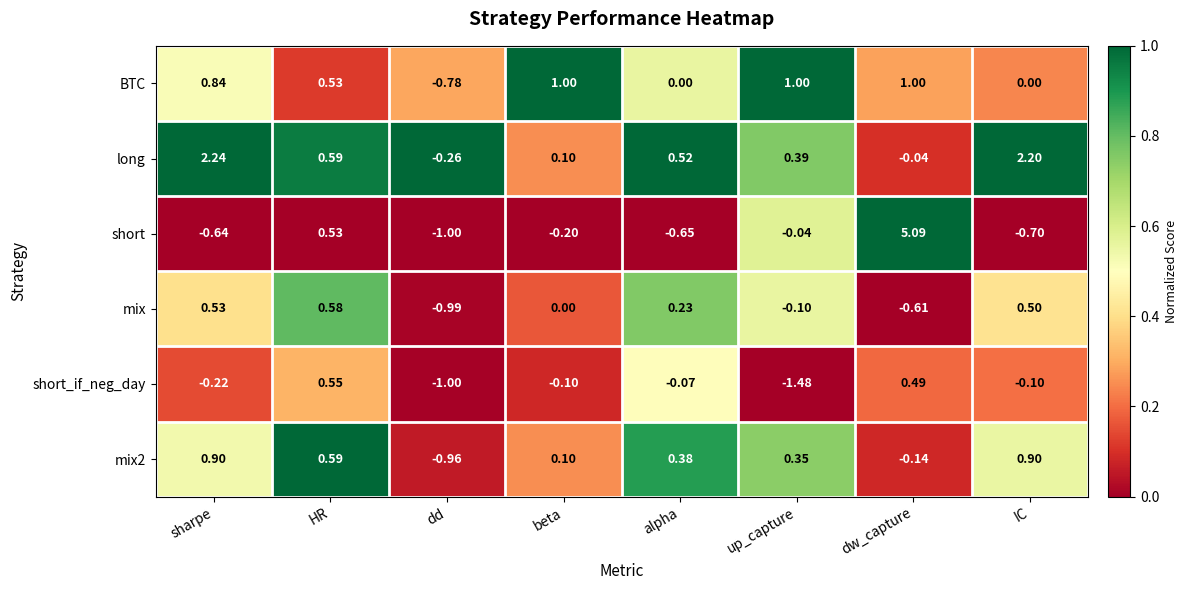

Which label corresponds to the largest value in the chart?

dw_capture